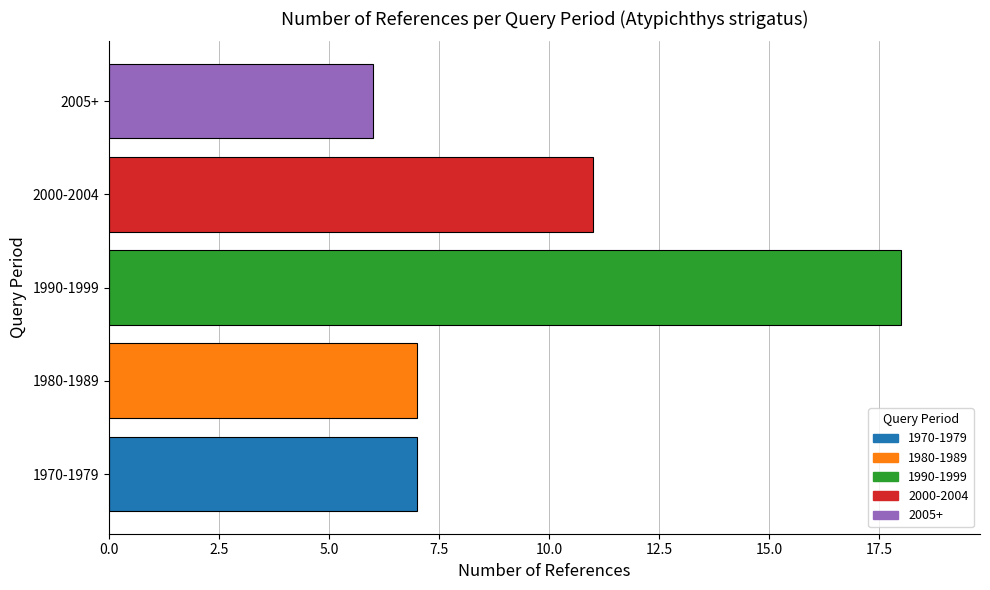

What is the difference between the maximum and minimum values?

12